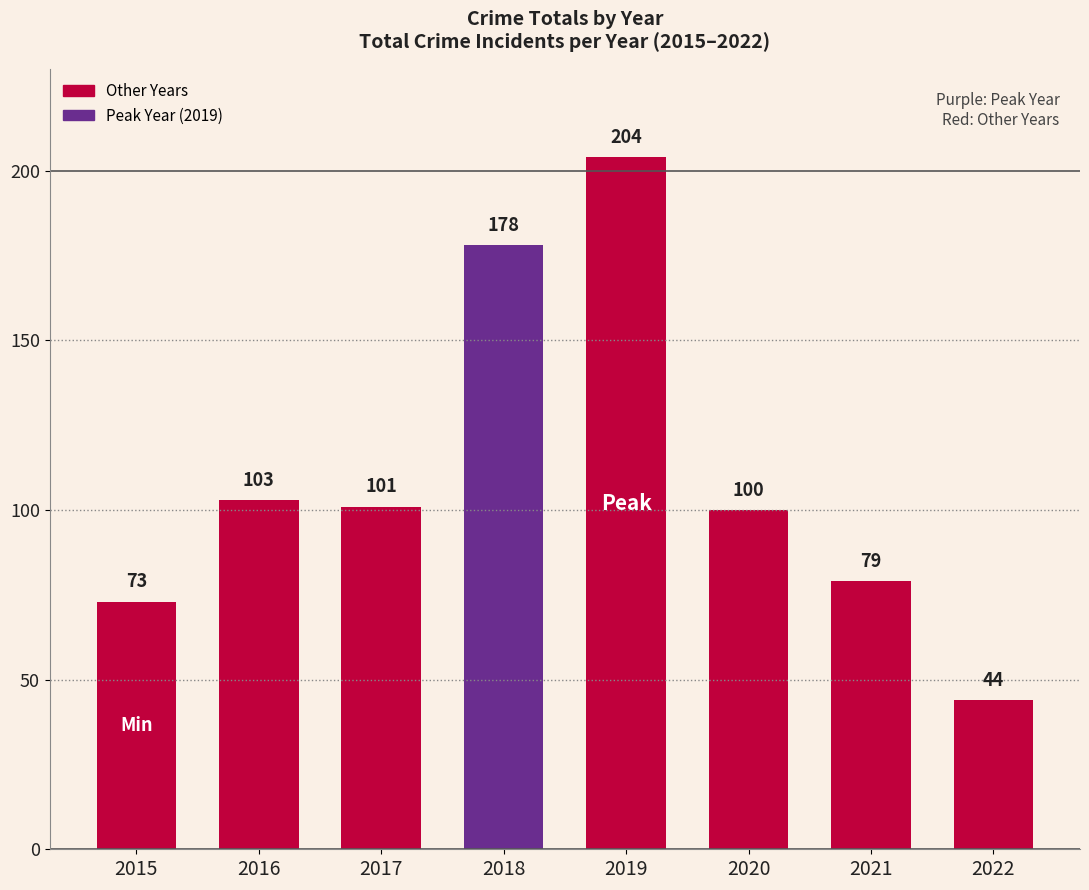

The chart shows a value of 103 at 2019. True or false?

False